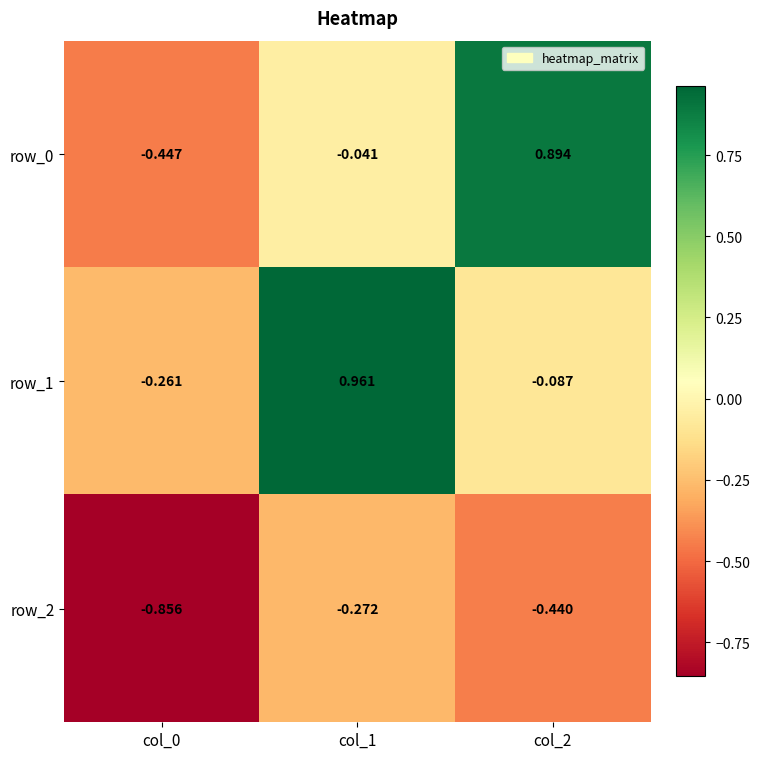

Is the value of row_2 at col_2 greater than the value of row_0 at col_0?

Yes